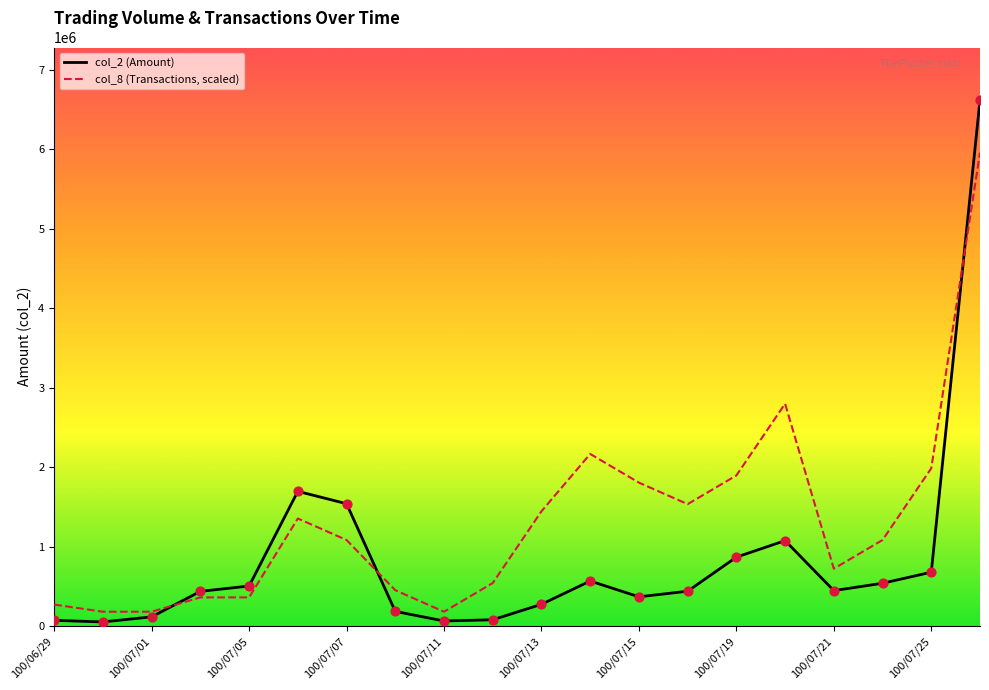

Which series has the widest spread of Y values?

col_2